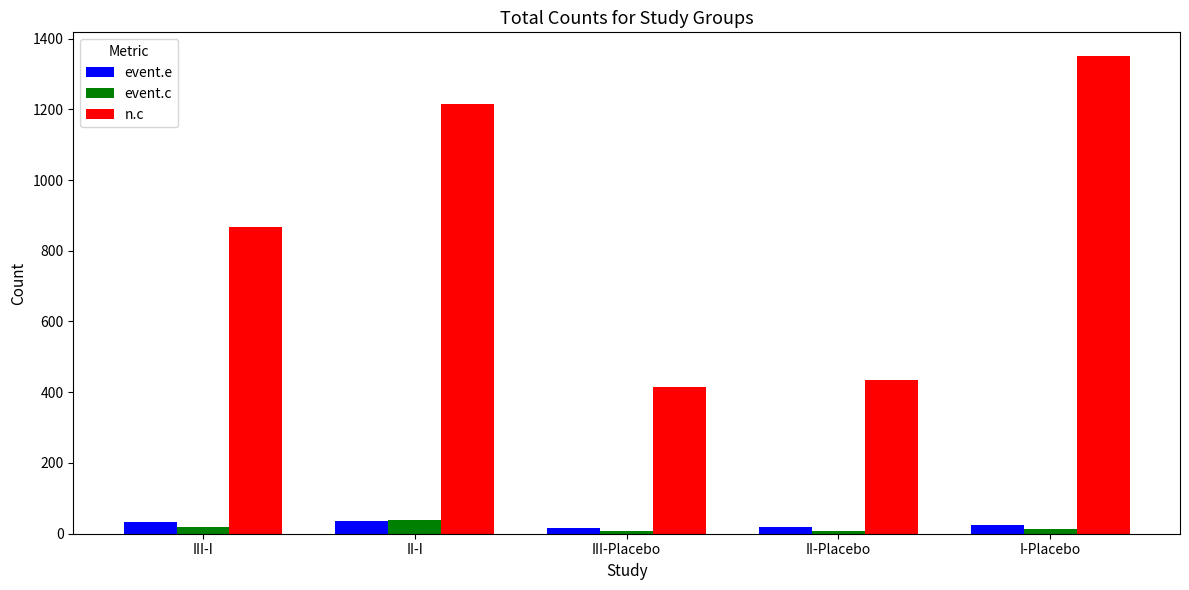

What is the value of the event.c bar at the 3rd from the left?

7